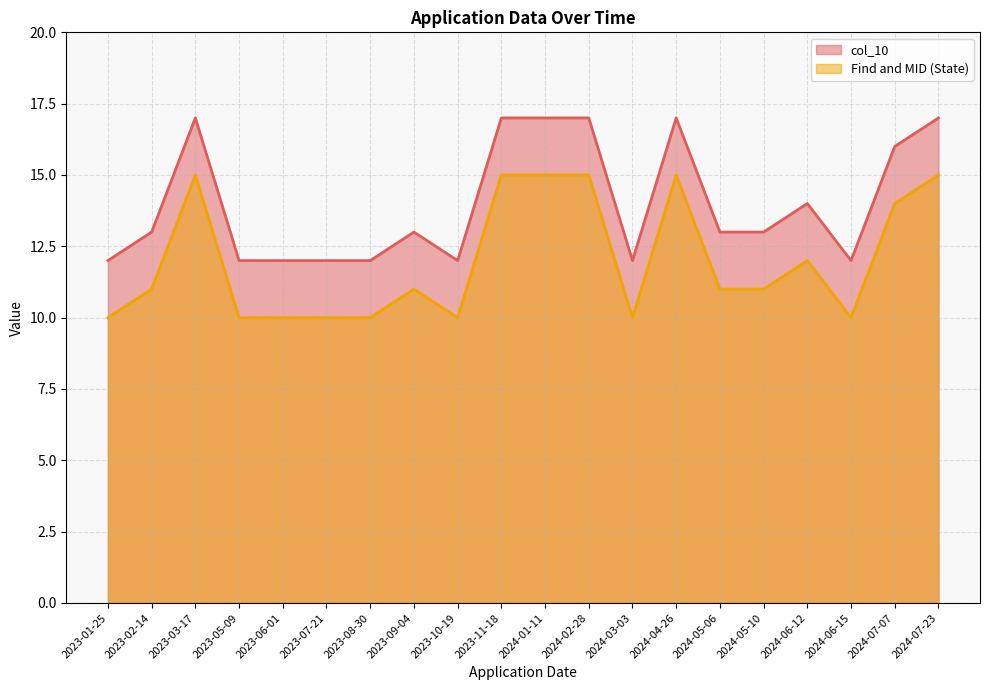

Which has a higher value, 2024-06-12 or 2023-08-30?

2024-06-12